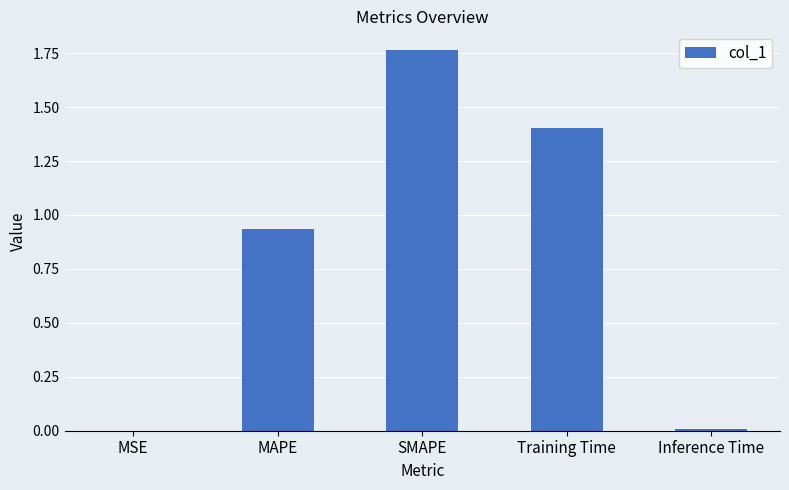

What is the ratio of the value at Training Time to the value at SMAPE?

0.8